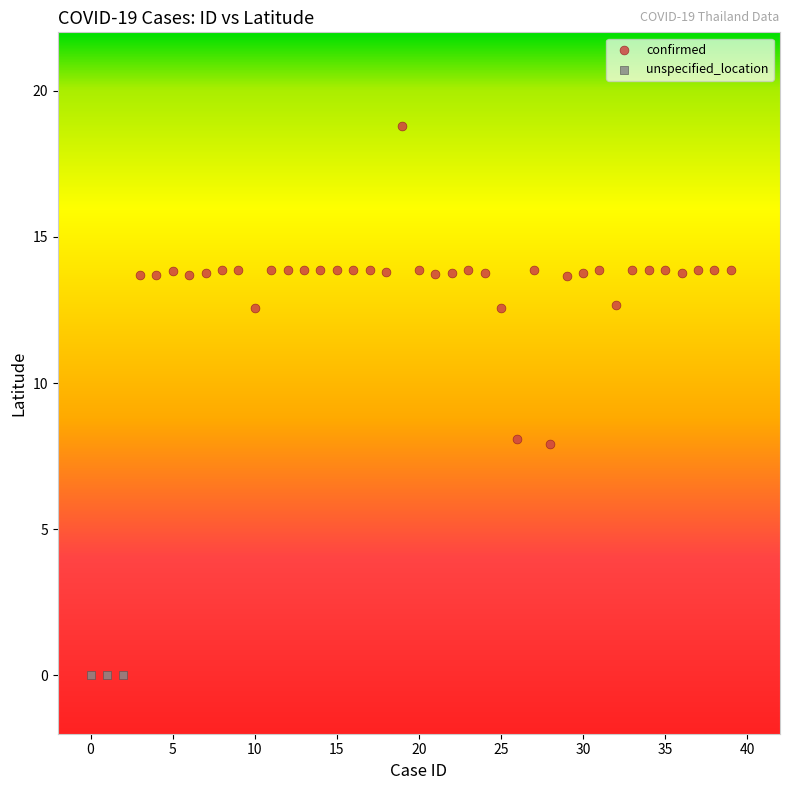

Which series contains the highest Y value?

confirmed